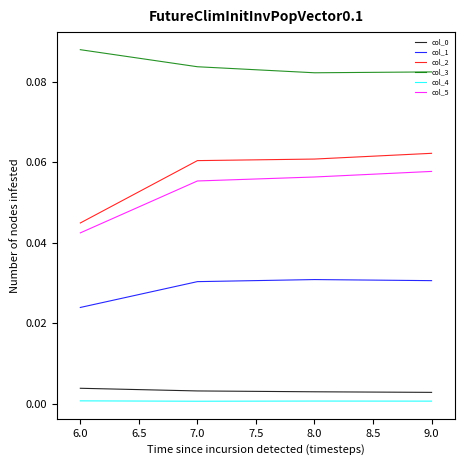

What is the total value across all series at 7.0?

0.2